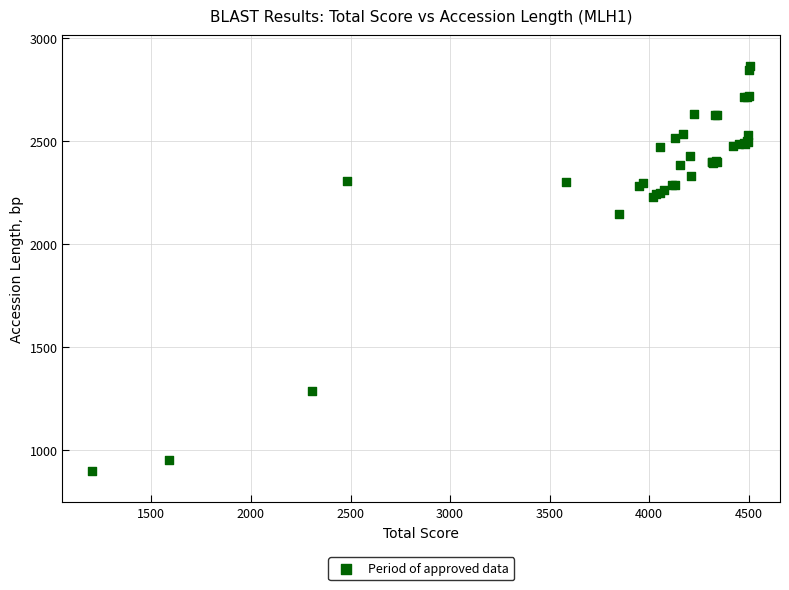

What Y value in the scatter plot is closest to 1881?

2144